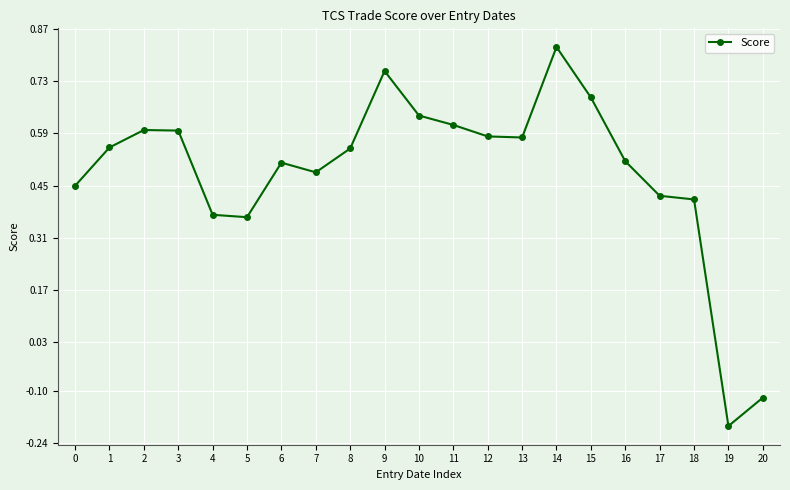

How many points are higher than both their immediate neighbors (excluding endpoints)?

4